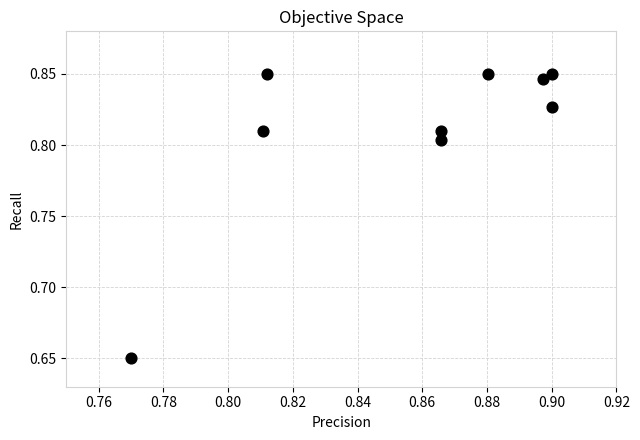

What is the average X value?

0.9